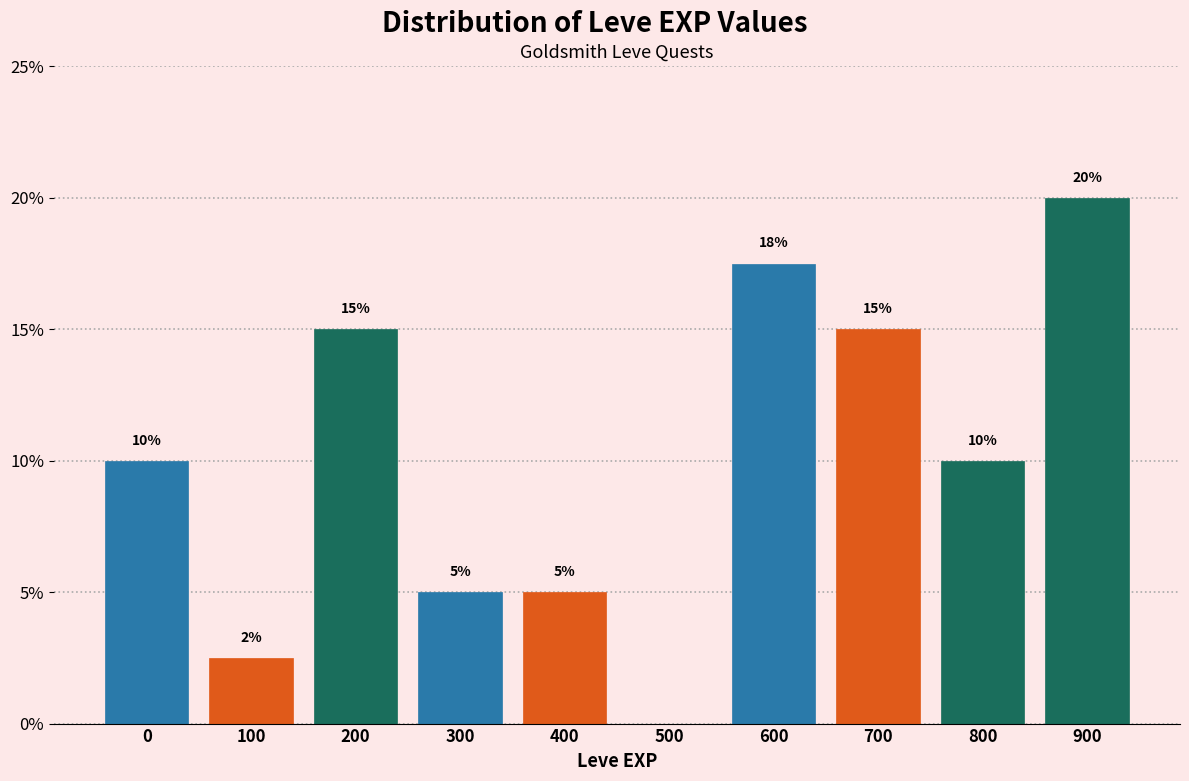

What is the sum of all values?

100.0